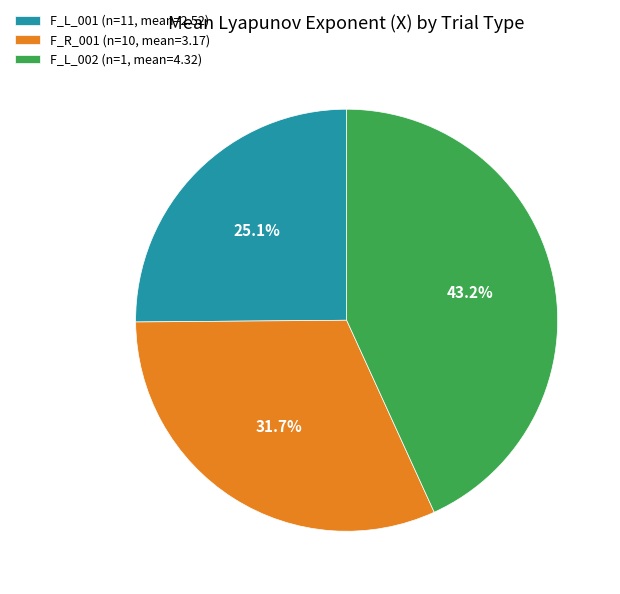

Which has a higher value, F_L_001 or F_R_001?

F_R_001